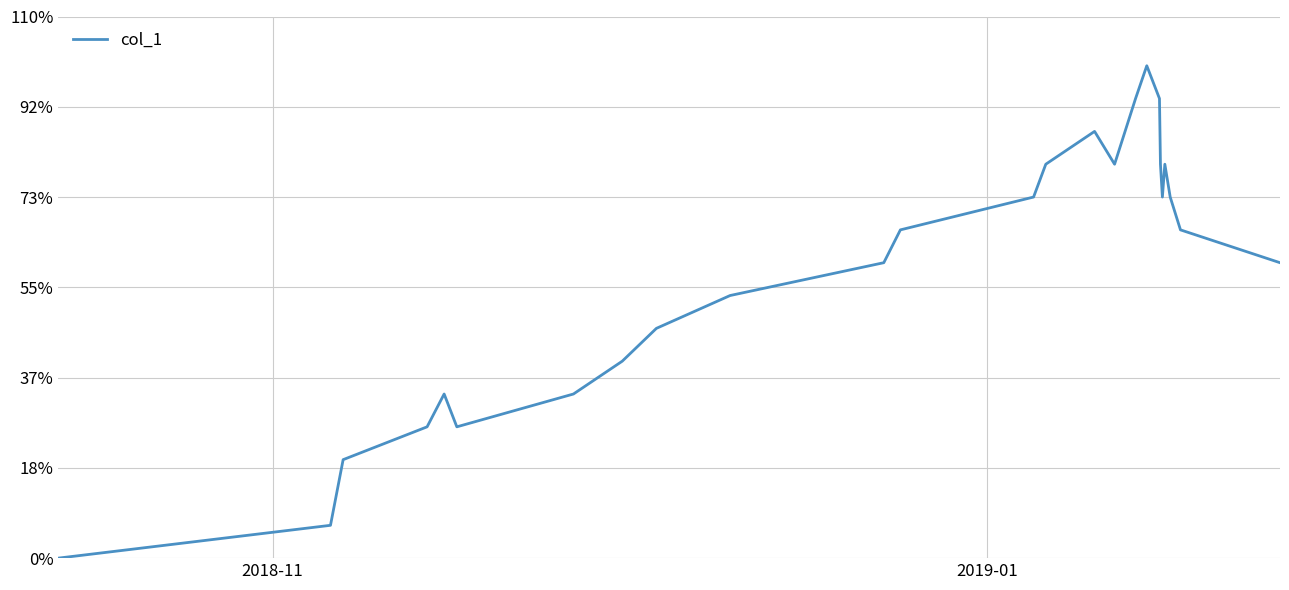

How many interior local peaks (higher than both neighbors) does the data have?

4